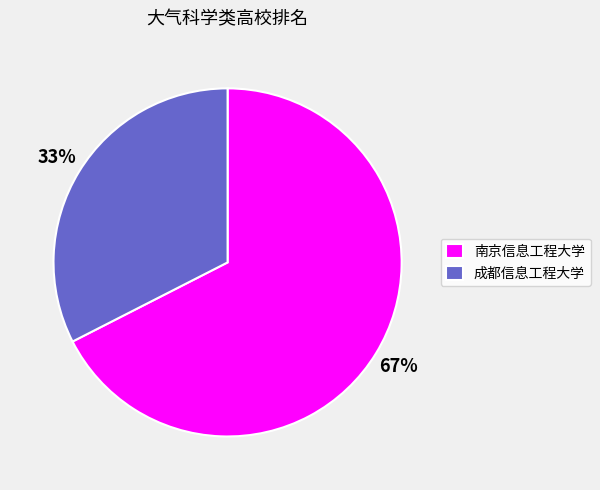

Is the sum of 南京信息工程大学 and 成都信息工程大学 greater than half?

Yes